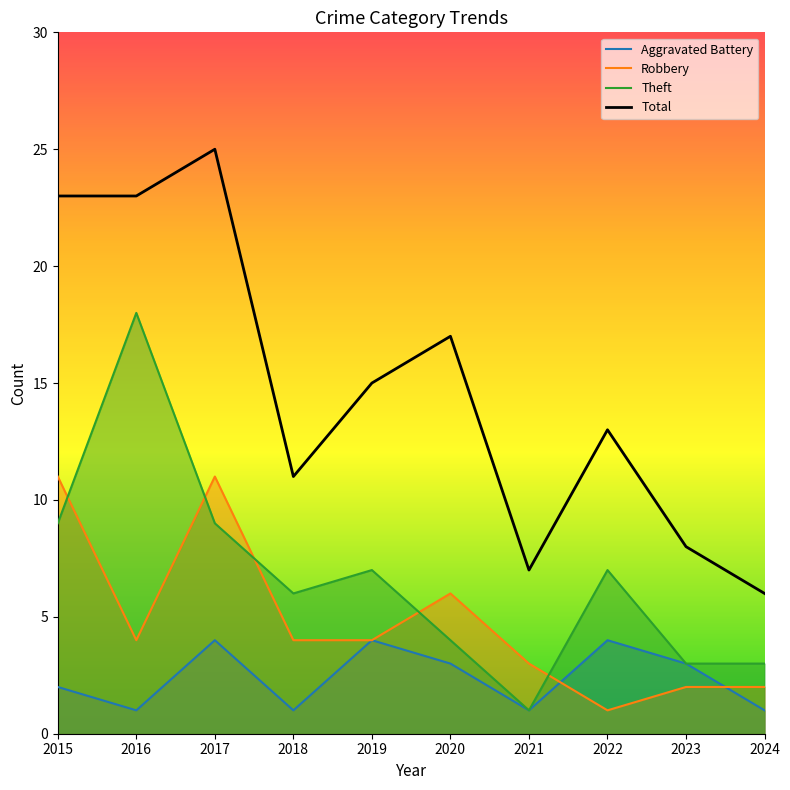

What is the difference between the Aggravated Battery values at 2022 and 2020?

1